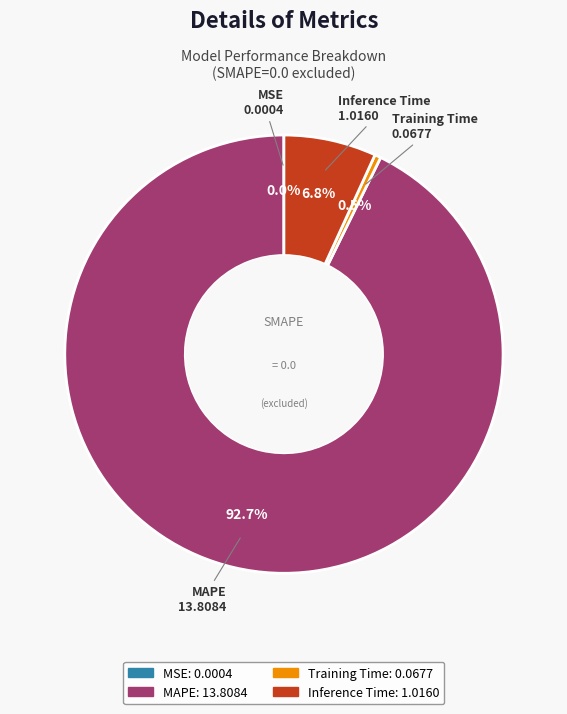

Which category has the biggest portion of the pie?

MAPE